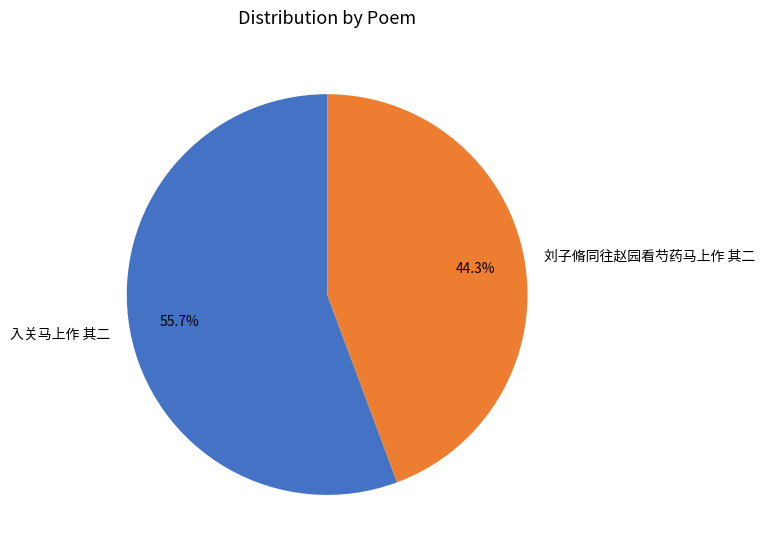

Count the number of slices in the pie.

2